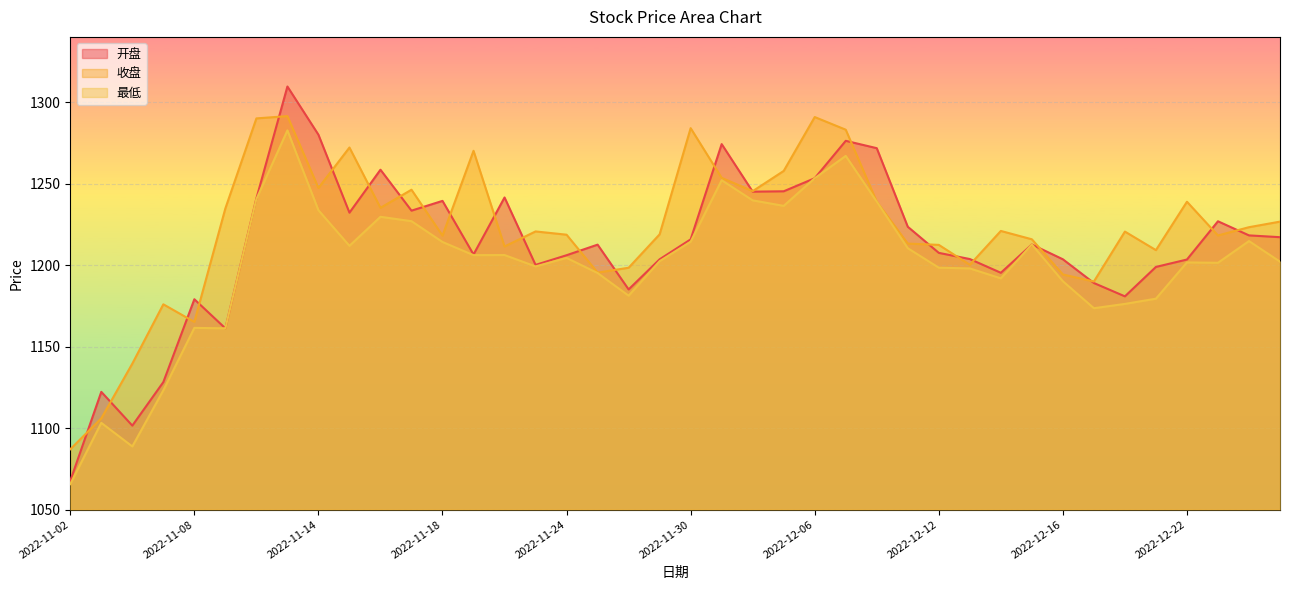

At which label does 最低 first exceed 1204?

2022-11-10